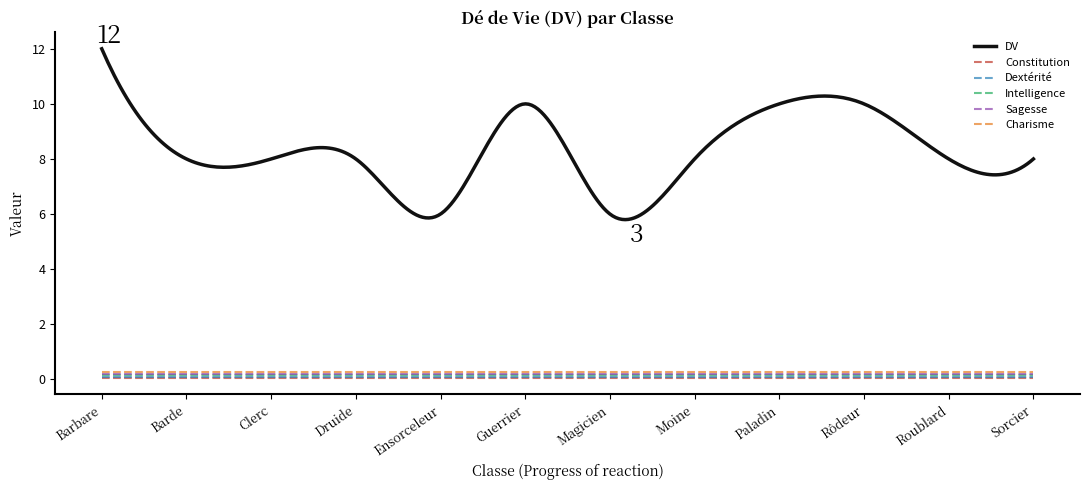

What is the difference between the maximum and second lowest values in the DV series?

6